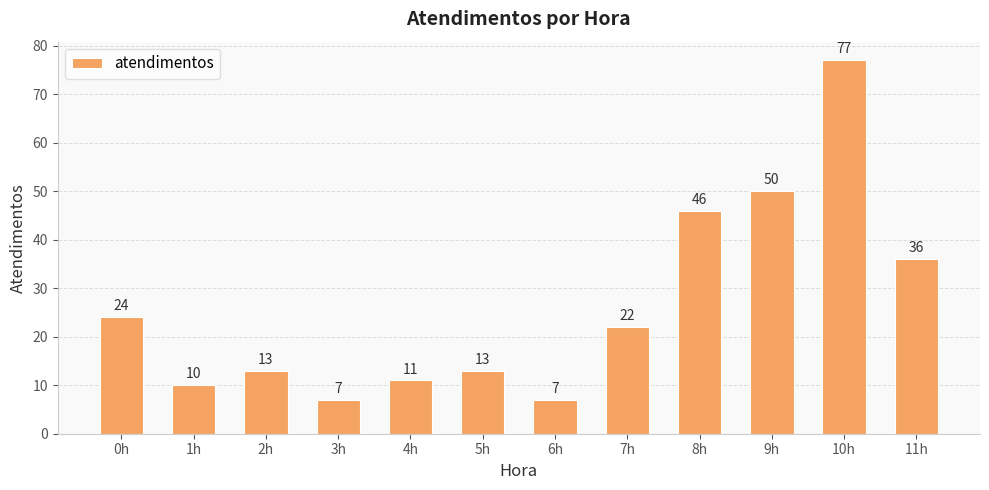

What is the value of the 4th bar from the left?

7